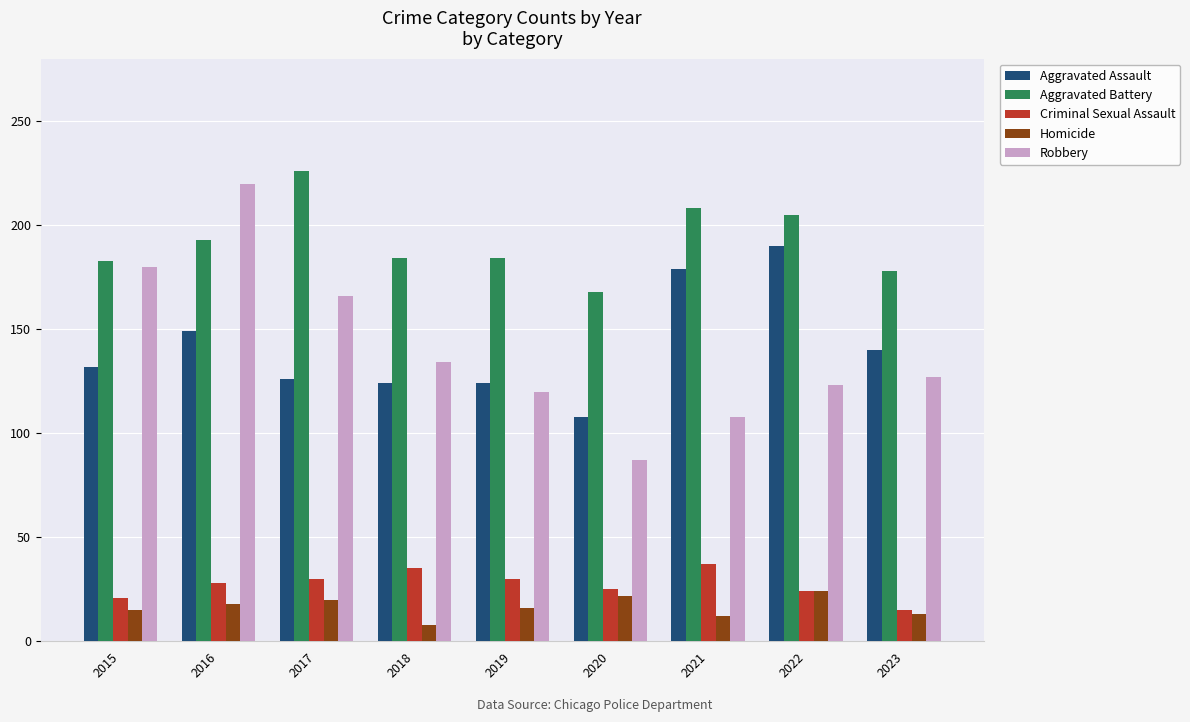

Which series changed the most between 2017 and 2019?

Robbery